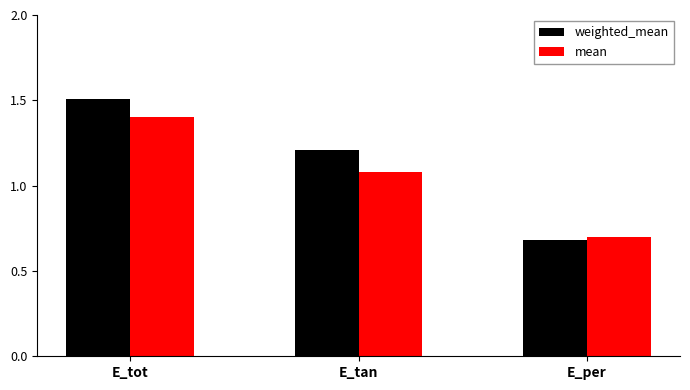

True or false: weighted_mean has a value of 1.2 at E_tan.

True